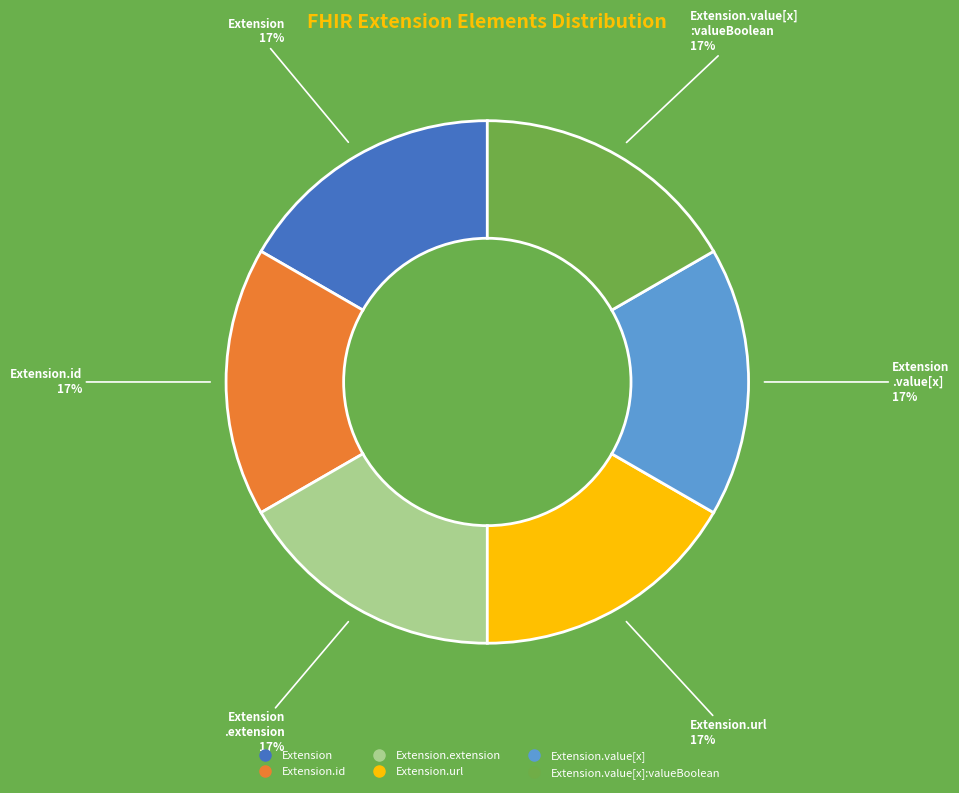

To the nearest percent, what is the average slice percentage?

17%